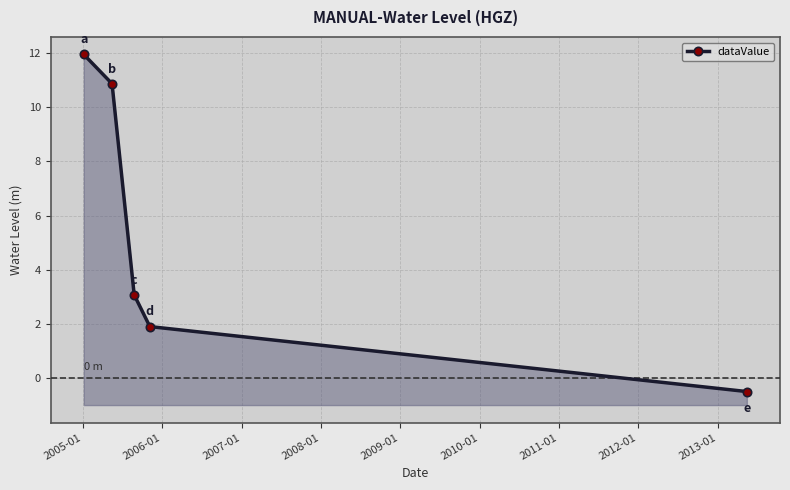

How many values are below zero?

1